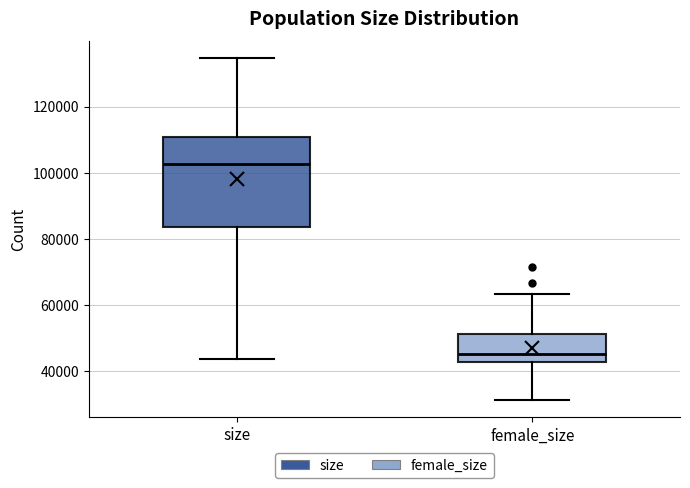

Reading left to right, read every box against the y-axis: the position of its median line, the range the box covers, and the ends of its whiskers. The values are not printed on the chart, so give them approximately, as read against the axis.

size: median 102000, box 84000 to 110000, whiskers 44000 to 134000
female_size: median 46000, box 42000 to 52000, whiskers 32000 to 64000